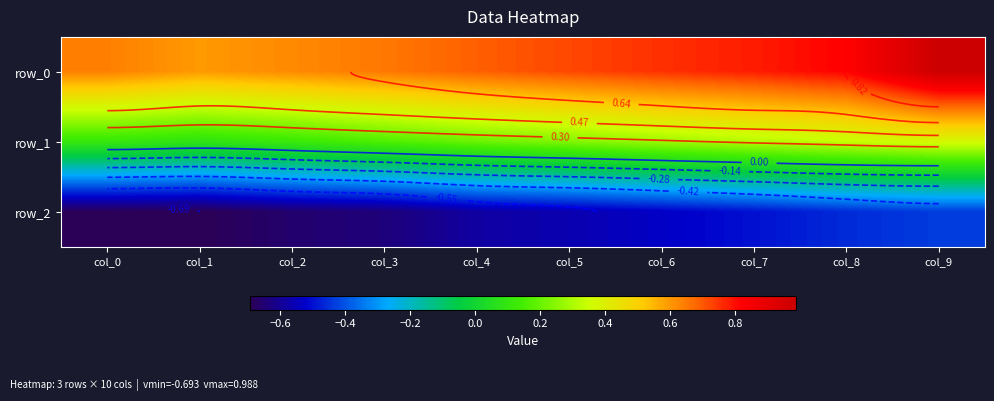

The value of row_2 at col_5 is -0.6. True or false?

True